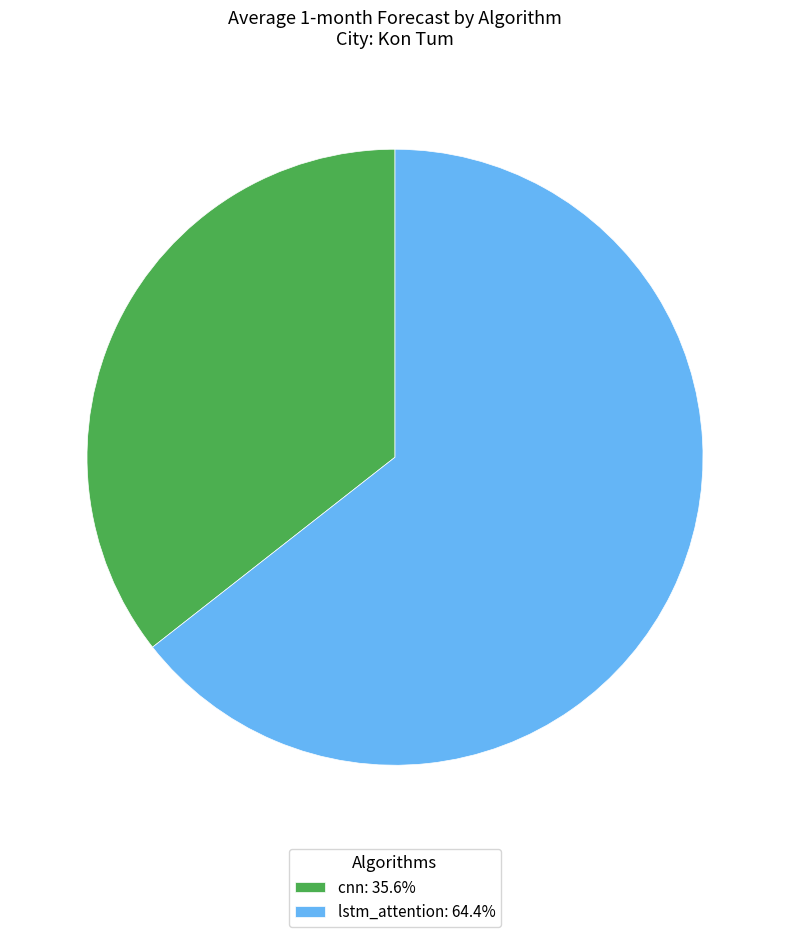

Which category has the smallest portion of the pie?

cnn